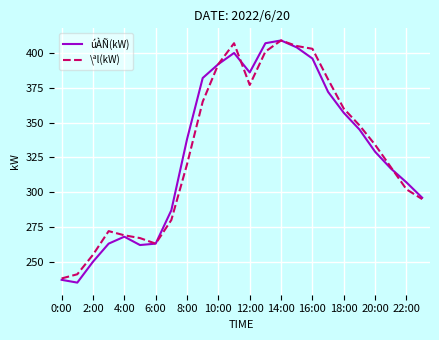

What is the maximum value shown in the chart?

409